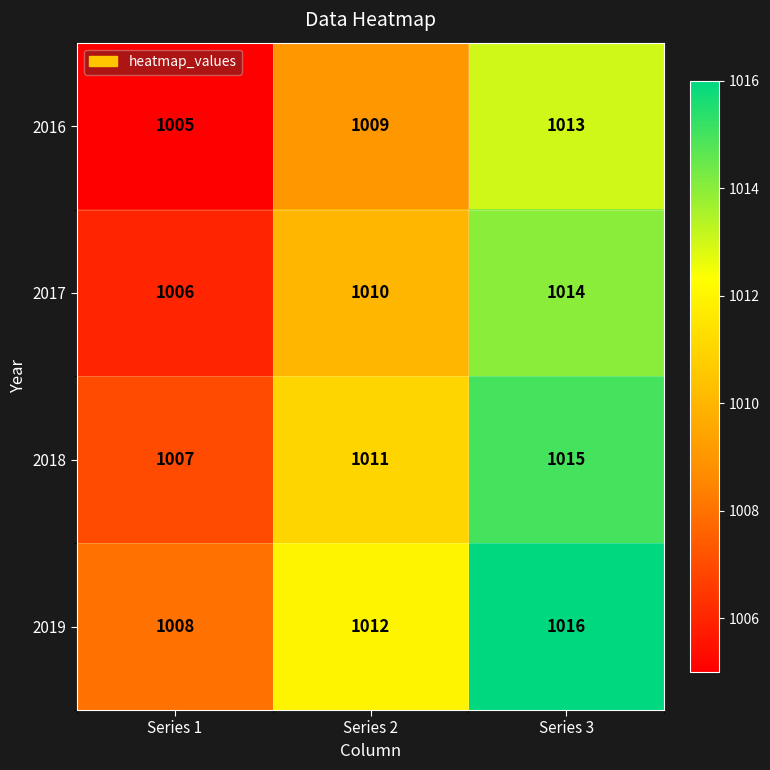

How many 2017 values are between 1006 and 1014?

3